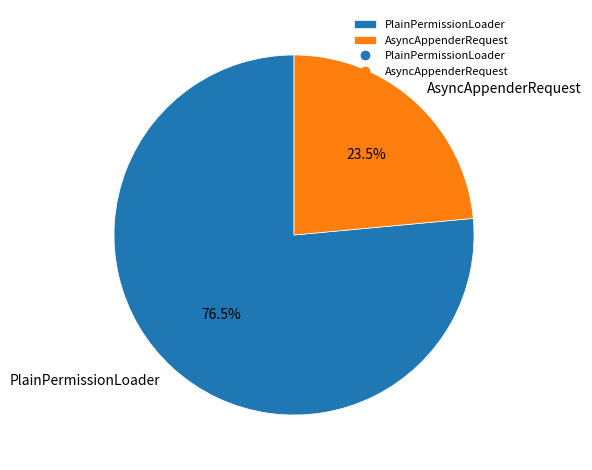

Which has a higher value, PlainPermissionLoader or AsyncAppenderRequest?

PlainPermissionLoader